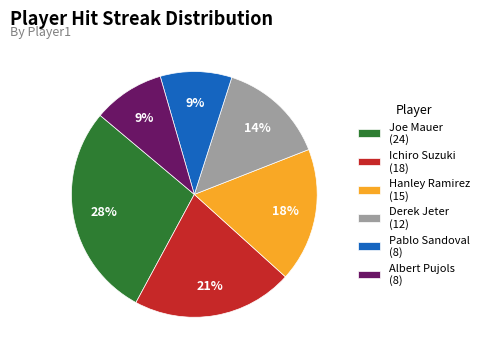

What percentage is the Joe Mauer slice, to the nearest percent?

28%